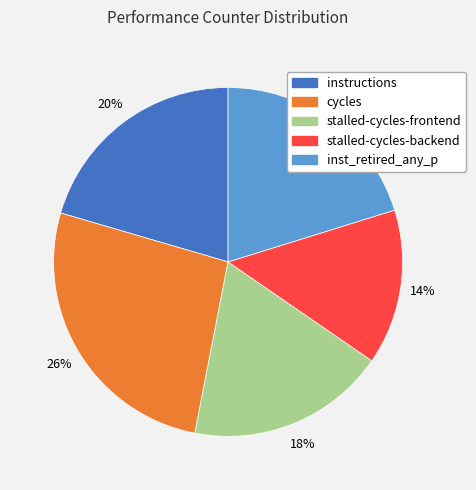

Combined, do inst_retired_any_p and cycles account for over 50%?

No